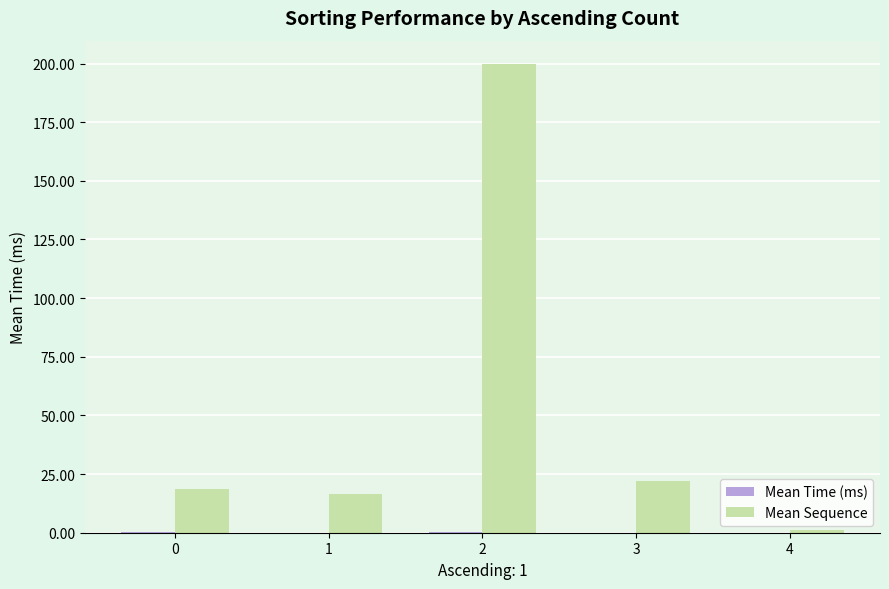

Which series has the largest total across all categories?

Mean Sequence